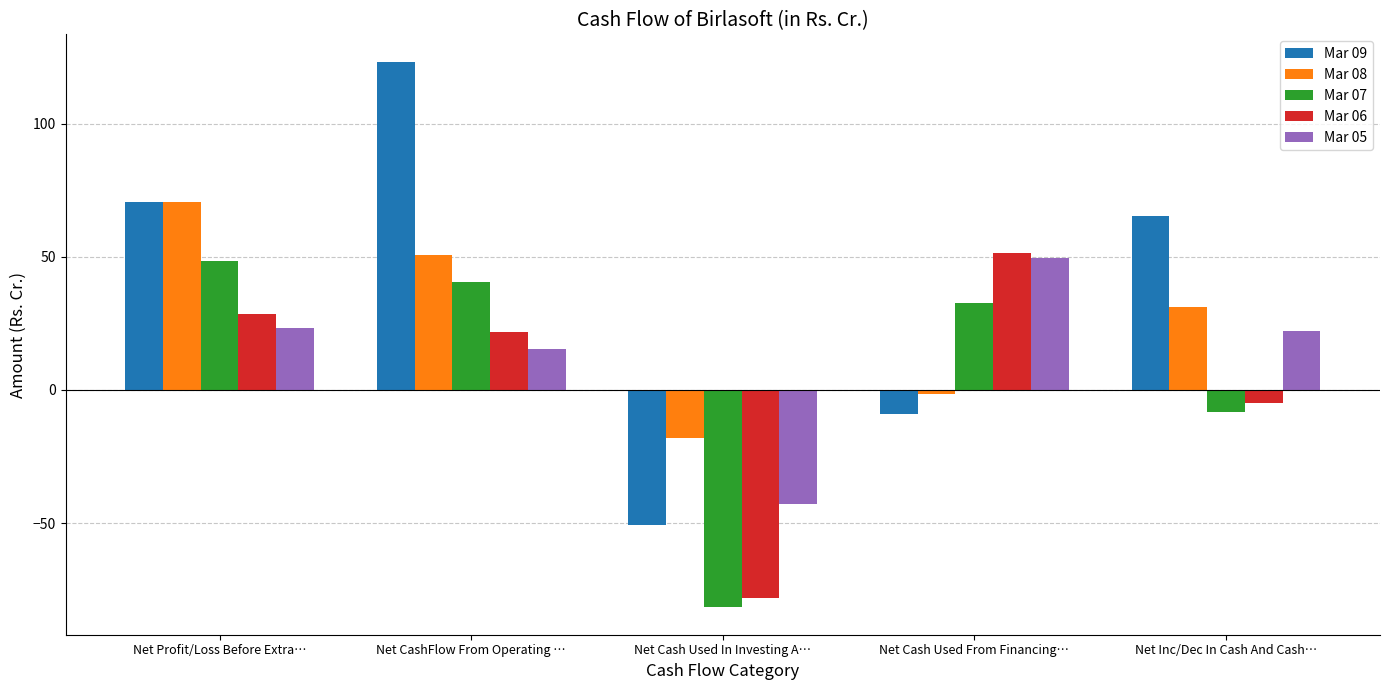

True or false: Mar 07 has a value of 15.9 at Net Cash Used From Financing….

False